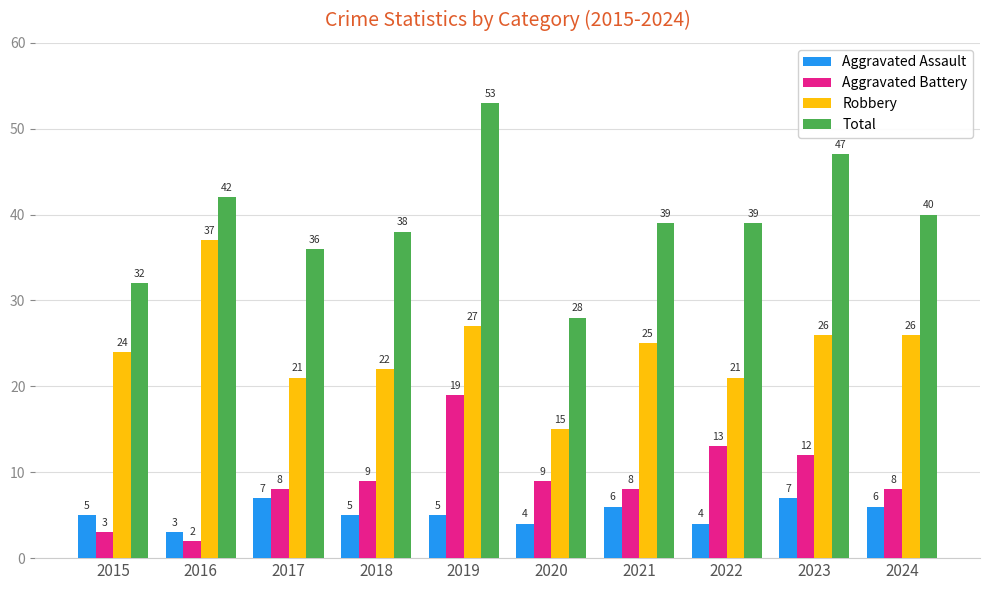

What is the difference between the highest and lowest values at 2023?

40